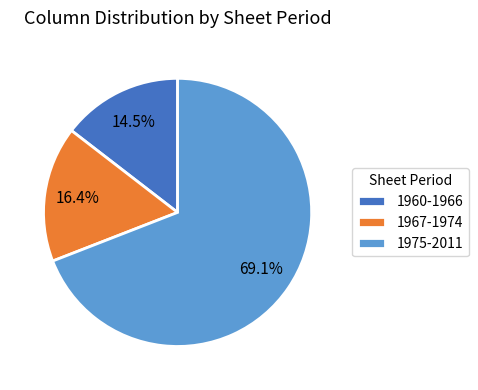

Is 1967-1974 the majority of the pie?

No